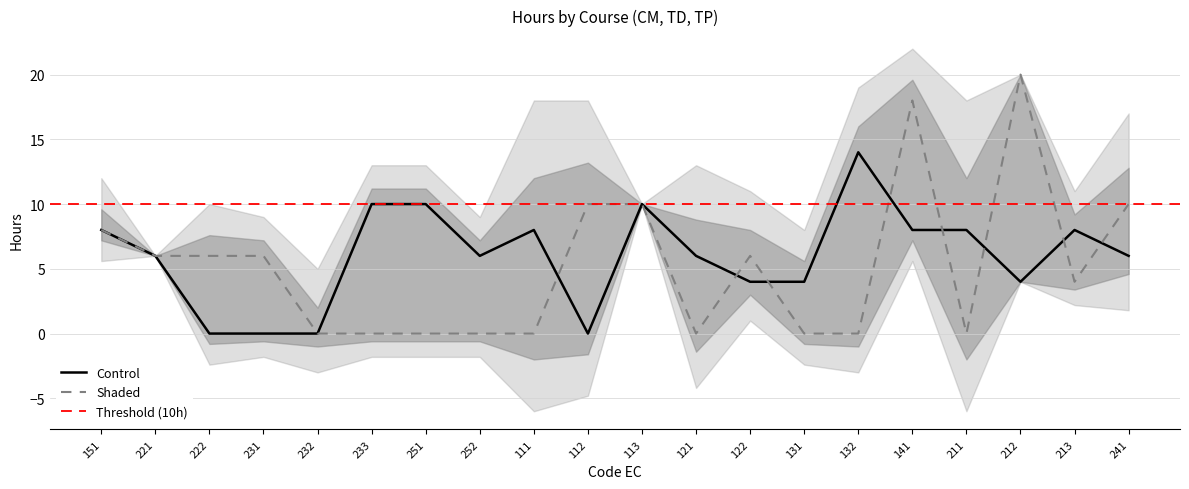

List the labels in order of Heures TD value, smallest first.

232, 233, 251, 252, 111, 121, 131, 132, 211, 213, 221, 222, 231, 122, 151, 112, 113, 241, 141, 212